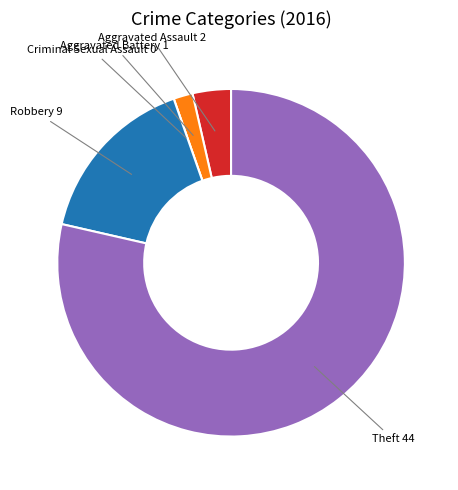

Is the sum of Aggravated Assault and Theft greater than half?

Yes